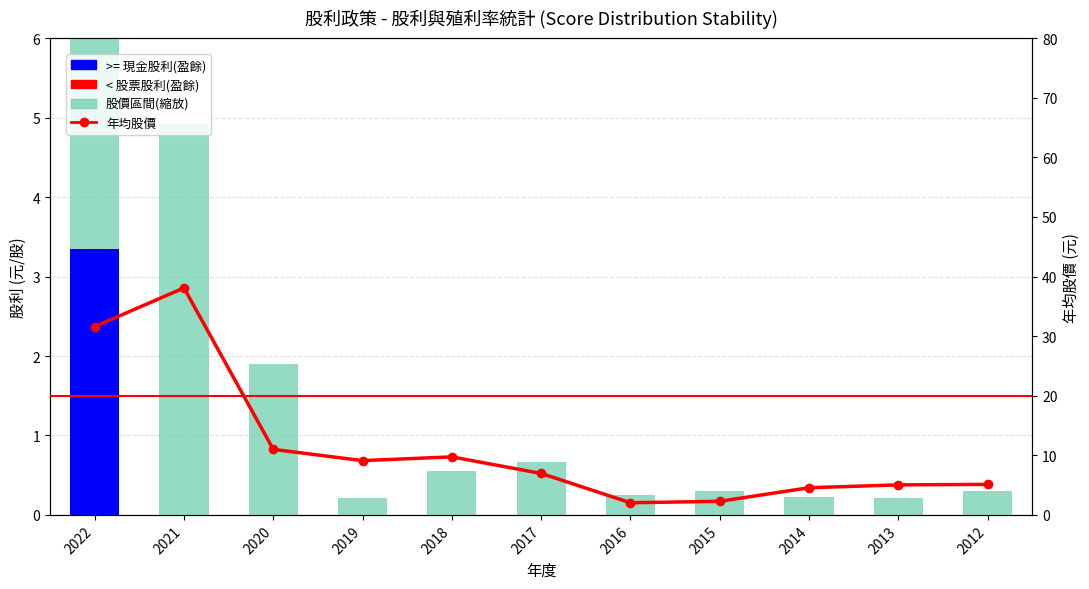

At 2021, list the series in order from smallest to largest.

>= 現金股利(盈餘), < 股票股利(盈餘), 股價區間(縮放), 年均股價